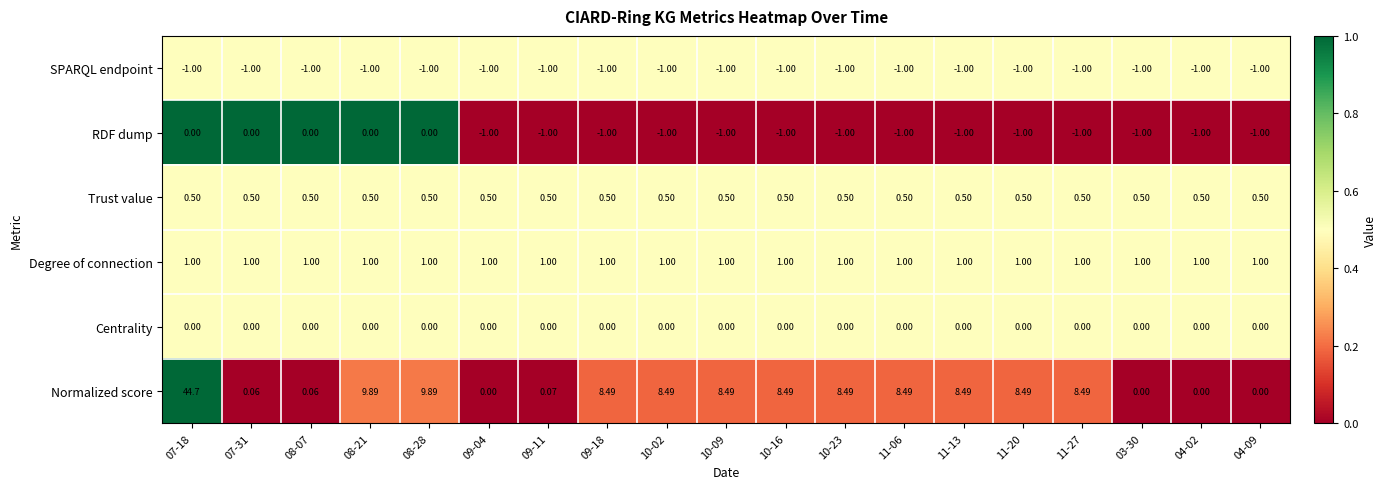

Between 07-18 and 10-23, which series saw the biggest shift?

Normalized score